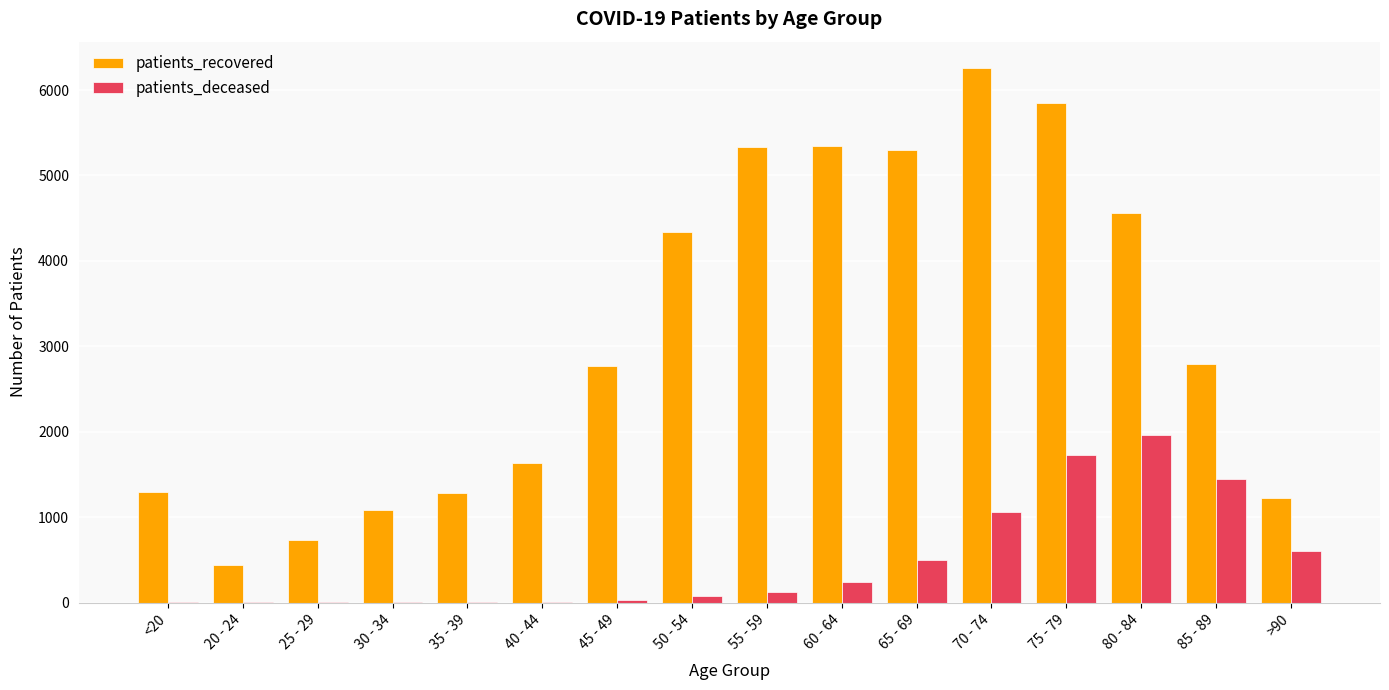

What is the sum of all patients_deceased values?

7801